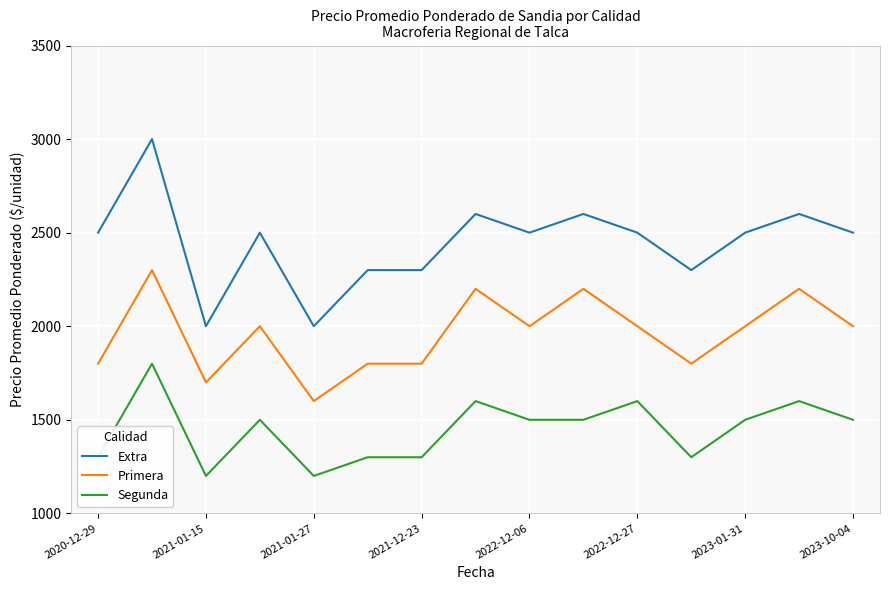

Which series has the widest spread of values?

Extra